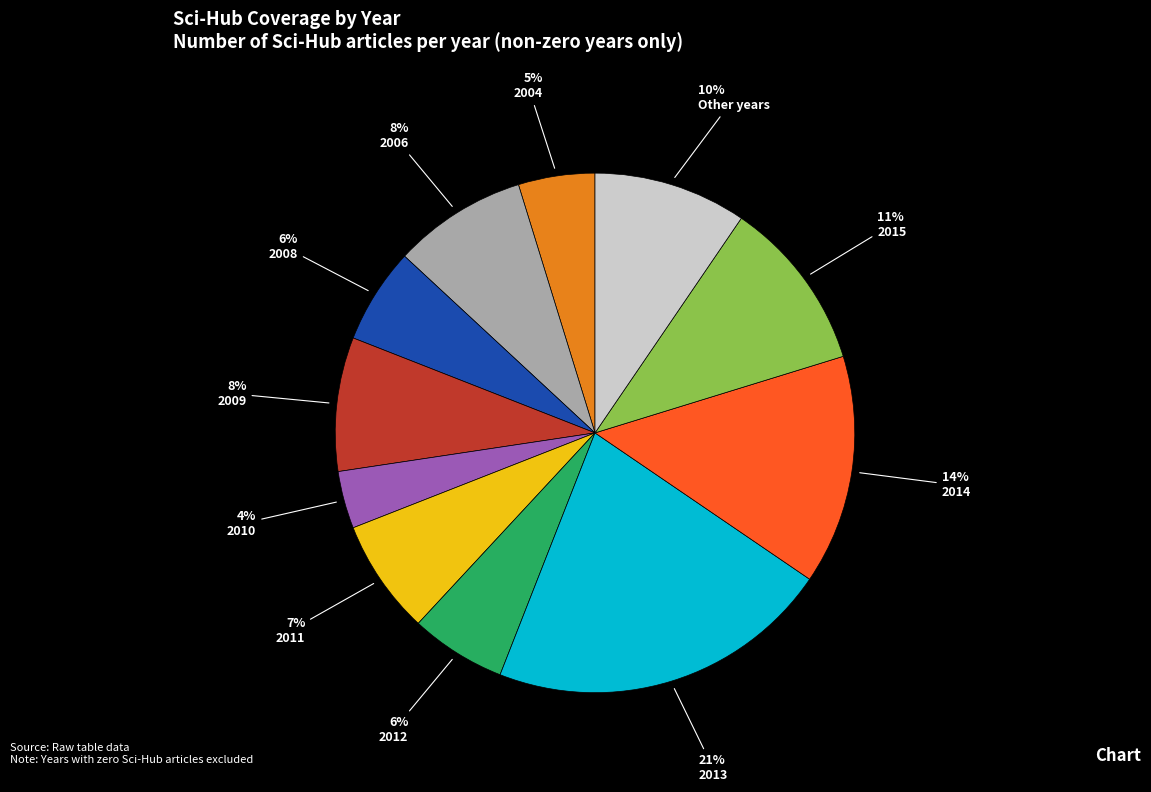

How many slices are in this pie chart?

11